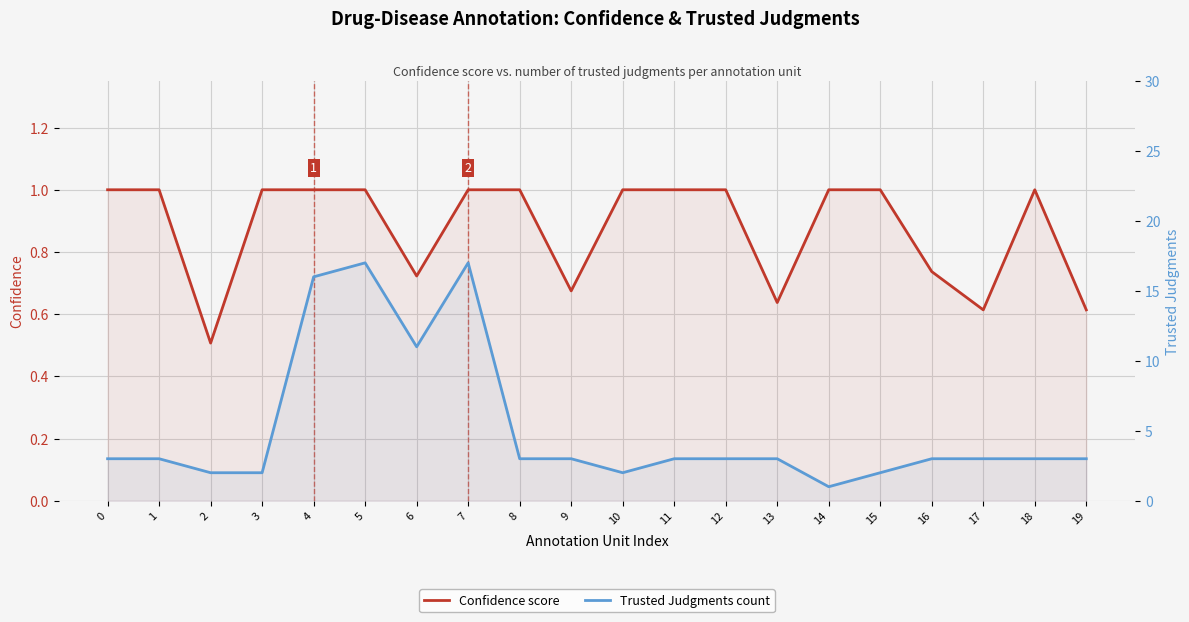

How many interior local peaks does the Confidence score series have?

1